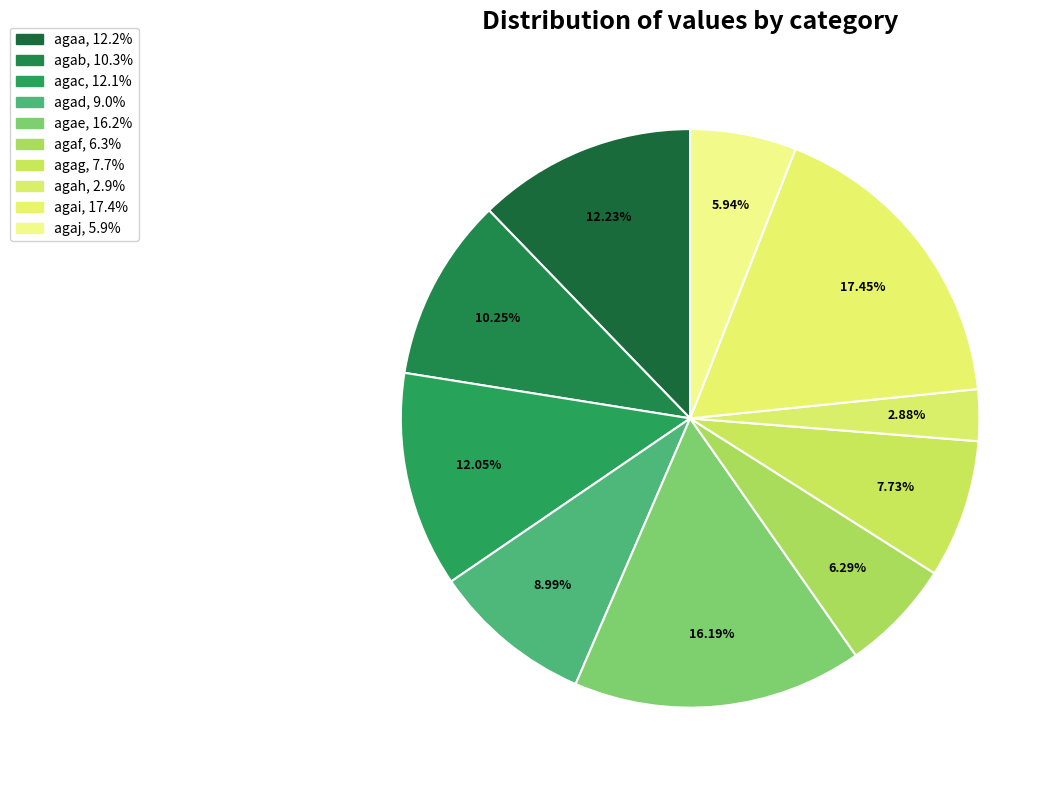

Is it true that agaa is 23% of the pie?

False